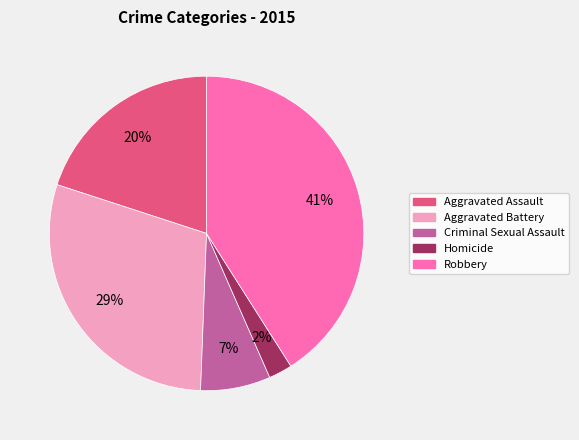

Is Aggravated Assault the majority of the pie?

No